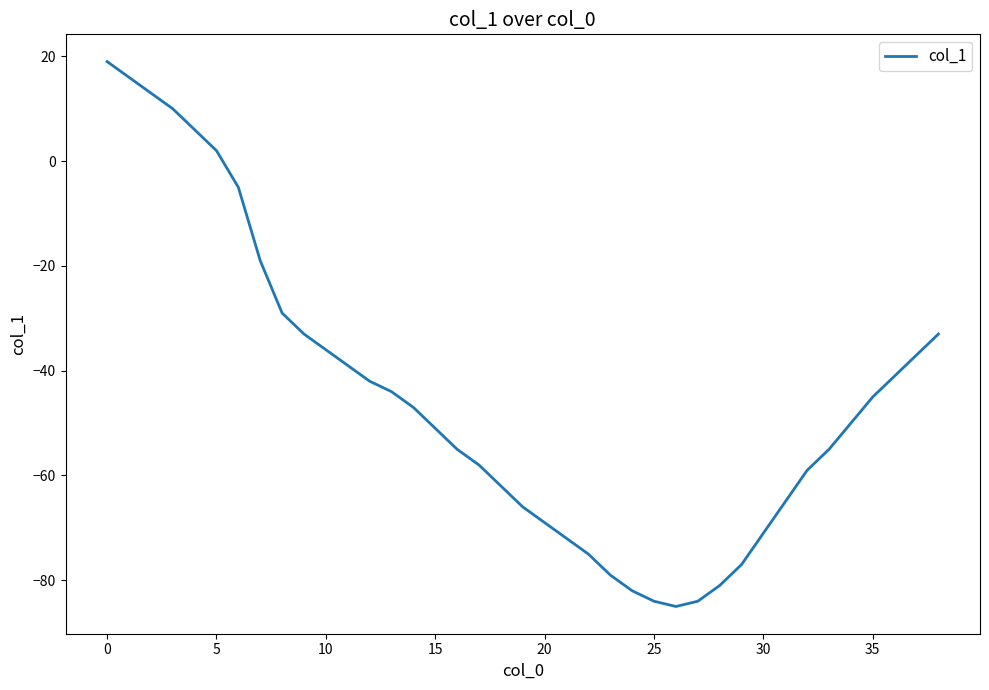

What is the greatest value displayed?

19